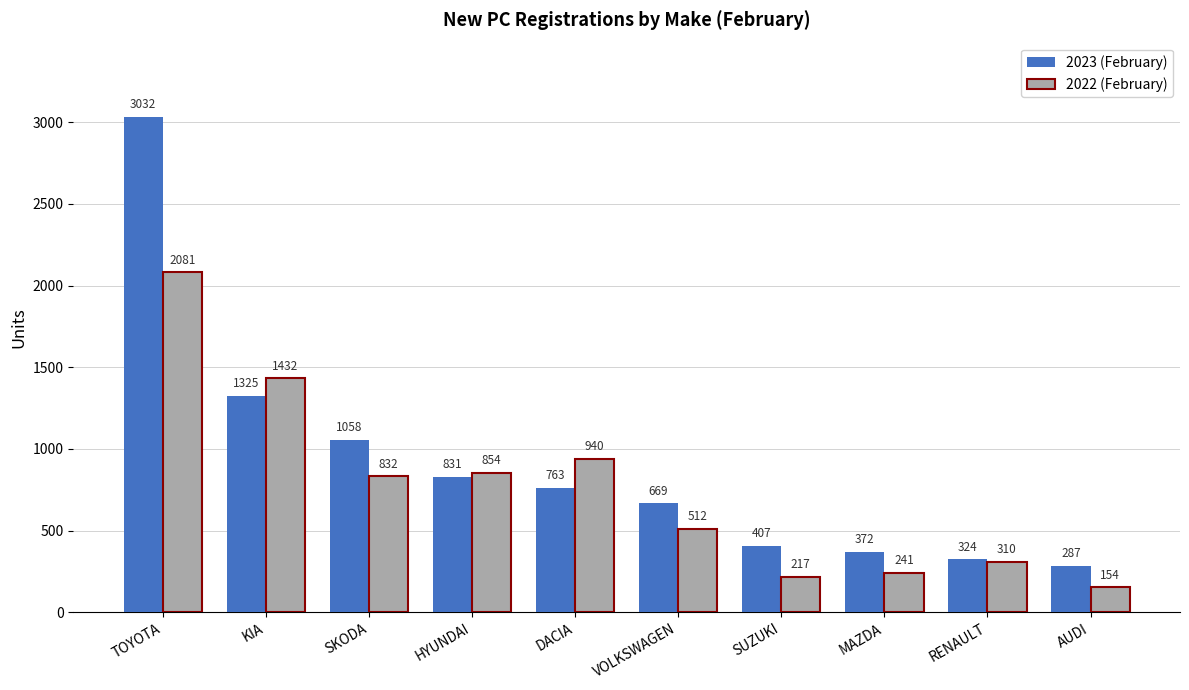

Reading left to right, list all the values displayed in this chart.

2023 (February): TOYOTA=3032	KIA=1325	SKODA=1058	HYUNDAI=831	DACIA=763	VOLKSWAGEN=669	SUZUKI=407	MAZDA=372	RENAULT=324	AUDI=287
2022 (February): TOYOTA=2081	KIA=1432	SKODA=832	HYUNDAI=854	DACIA=940	VOLKSWAGEN=512	SUZUKI=217	MAZDA=241	RENAULT=310	AUDI=154